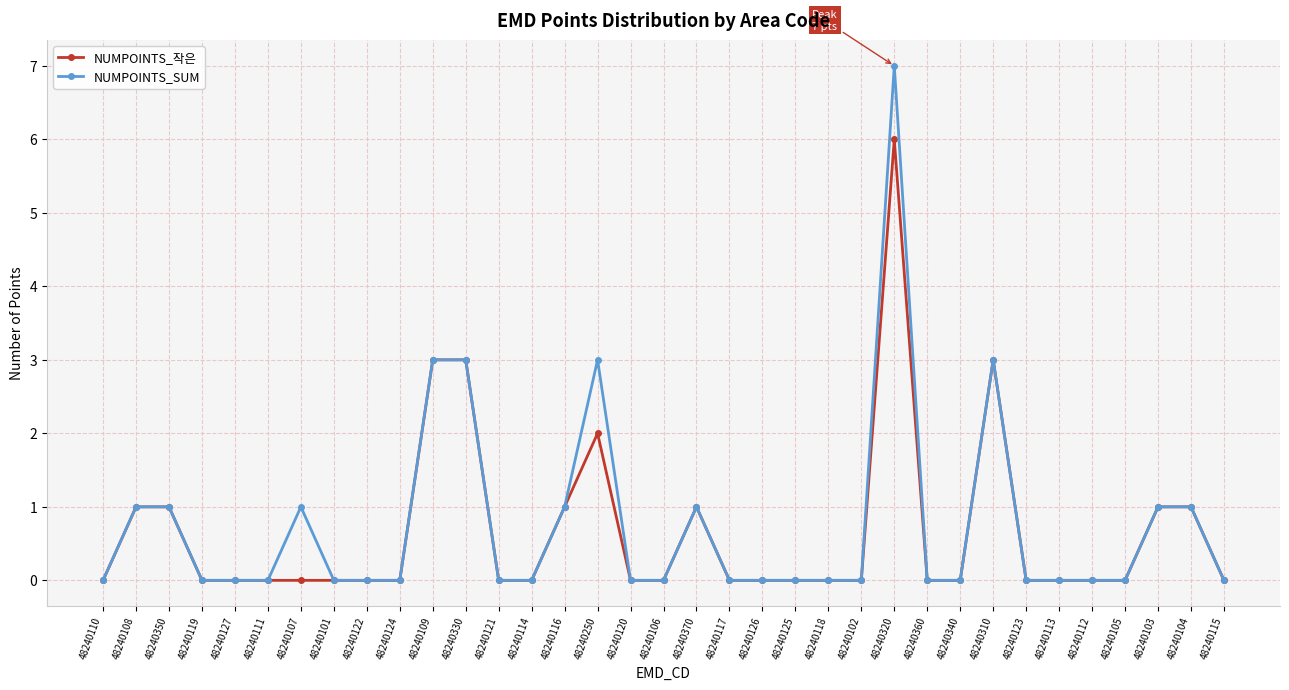

How many lines are shown in the chart?

2